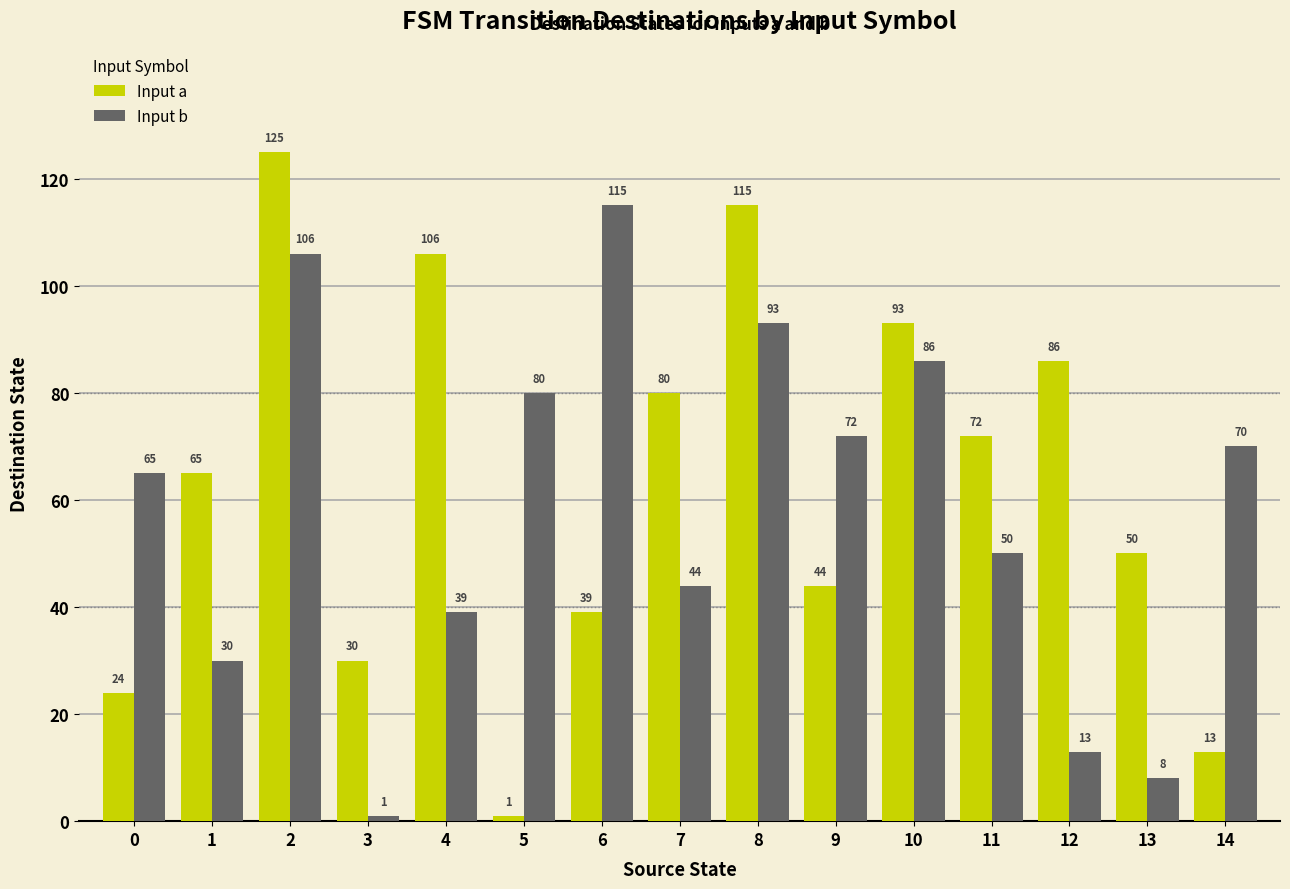

What is the sum of all Input a values?

943